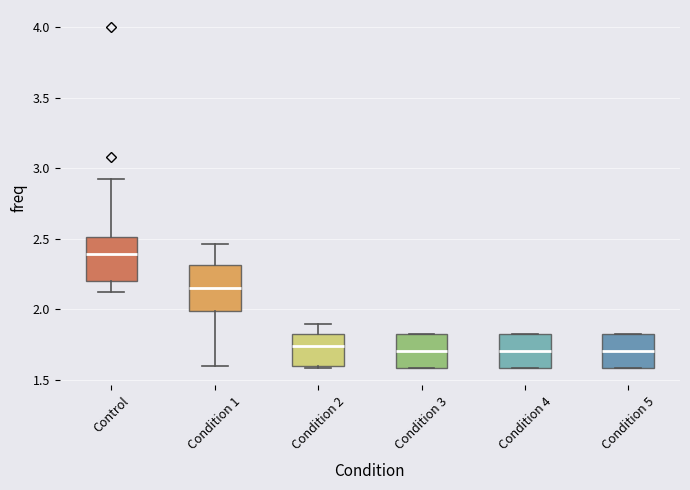

Reading left to right, transcribe this box plot: for each box, give where its median line is, the range the box spans, and where its two whiskers end, as read against the y-axis. The values are not printed on the chart, so give them approximately, as read against the axis.

Control: median 2.40, box 2.20 to 2.50, whiskers 2.10 to 2.95
Condition 1: median 2.15, box 2.00 to 2.30, whiskers 1.60 to 2.45
Condition 2: median 1.75, box 1.60 to 1.80, whiskers 1.60 (just below the box's lower edge) to 1.90
Condition 3: median 1.70, box 1.60 to 1.80, whiskers 1.60 to 1.80
Condition 4: median 1.70, box 1.60 to 1.80, whiskers 1.60 to 1.80
Condition 5: median 1.70, box 1.60 to 1.80, whiskers 1.60 to 1.80